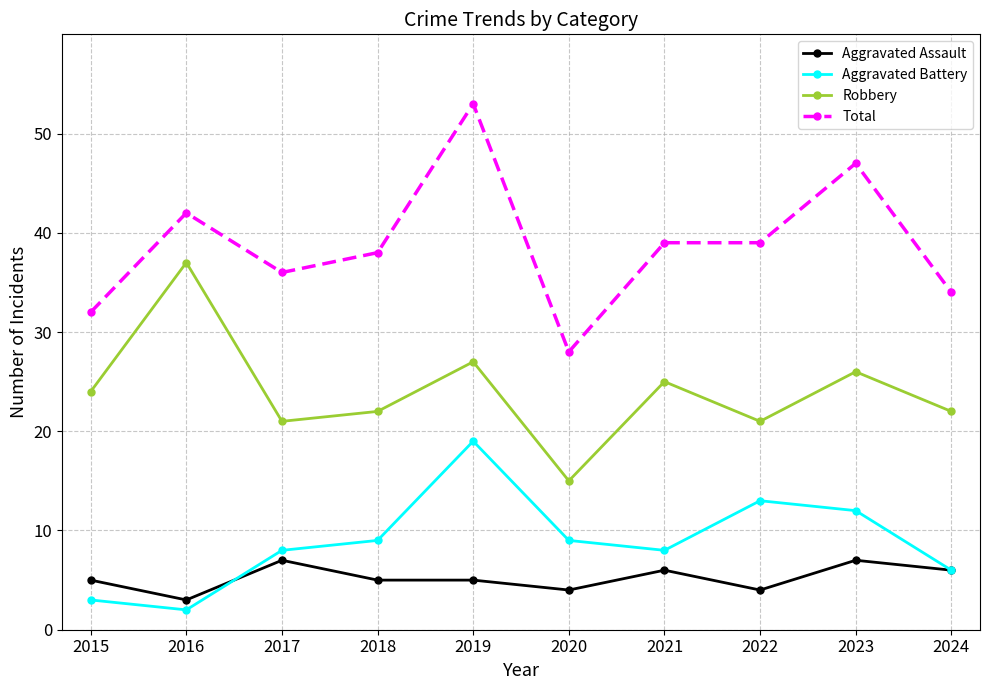

What is the value of the Robbery point at the 4th from the left?

22